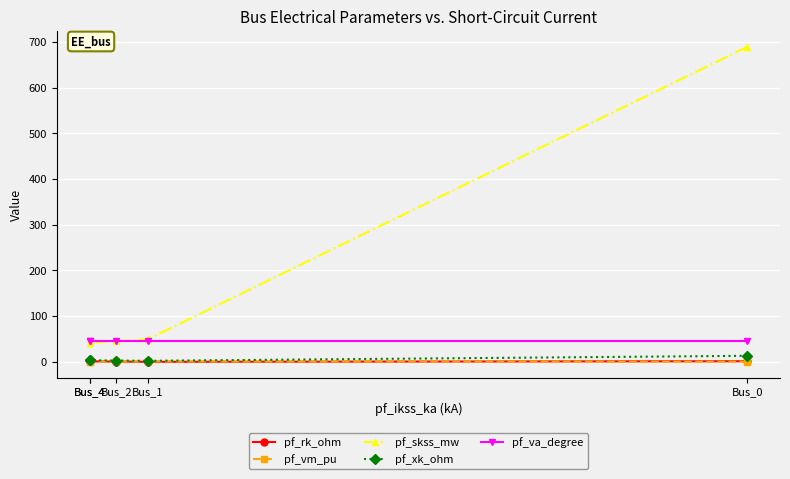

How many lines are shown in the chart?

5